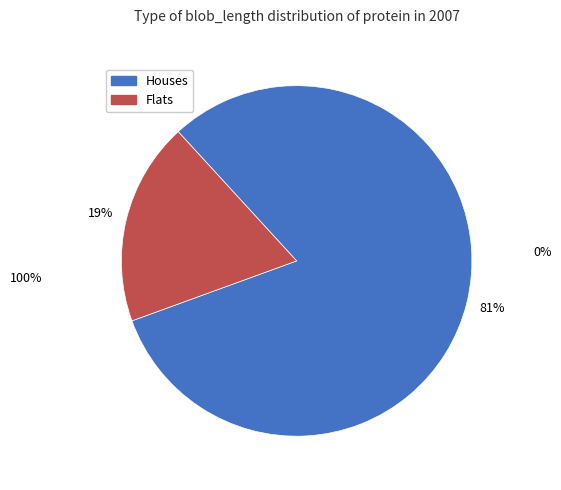

Does any single category account for the majority?

Yes